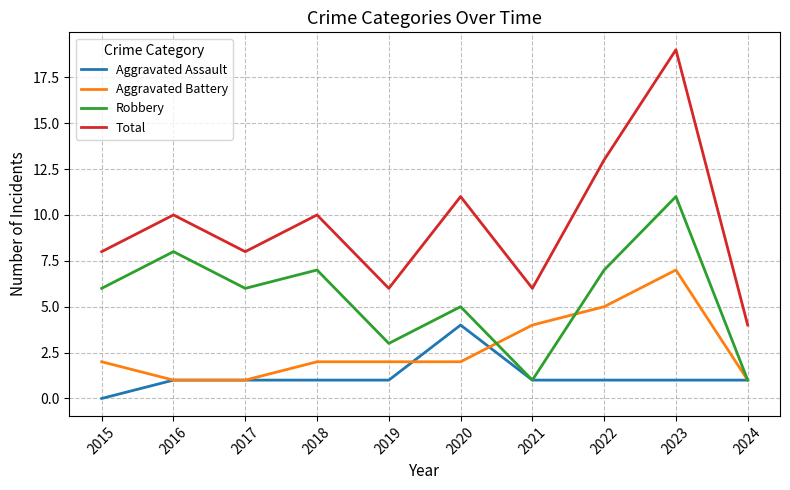

Does the chart have visible grid lines?

Yes